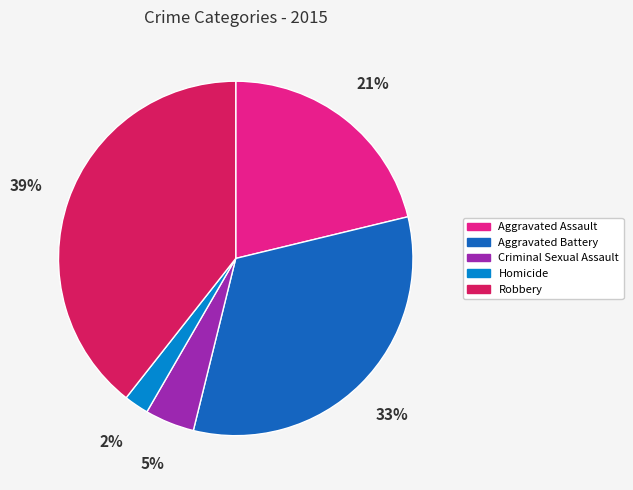

Rank the categories by value from lowest to highest.

Homicide, Criminal Sexual Assault, Aggravated Assault, Aggravated Battery, Robbery